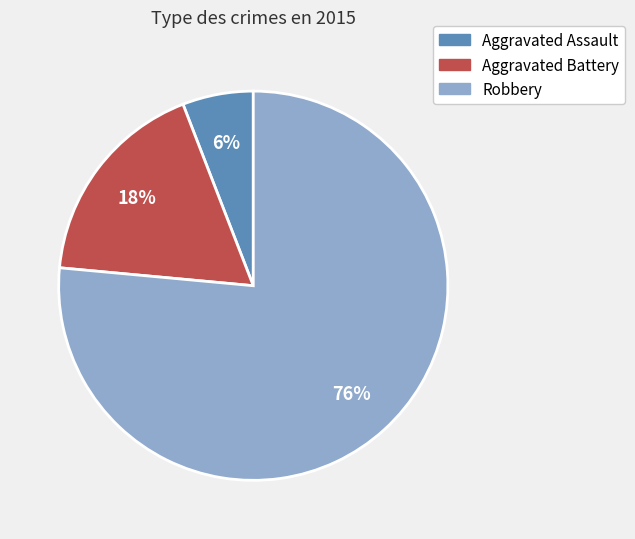

To the nearest percent, what portion does Robbery represent?

76%